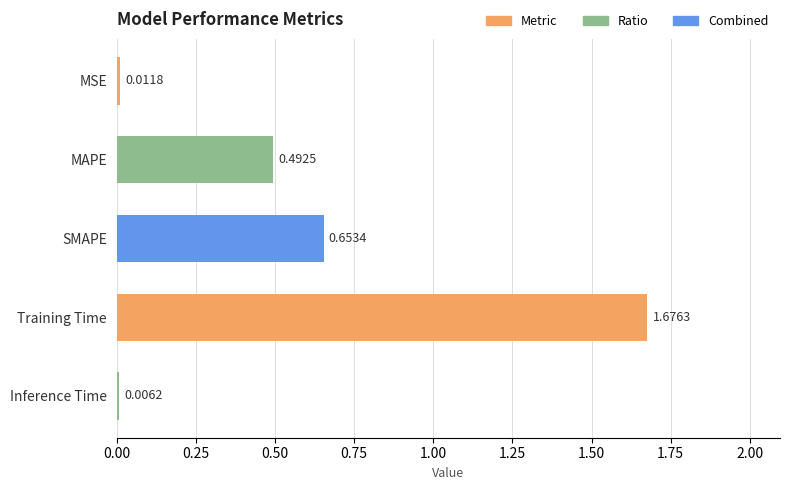

Which category has the highest value across all series?

Training Time